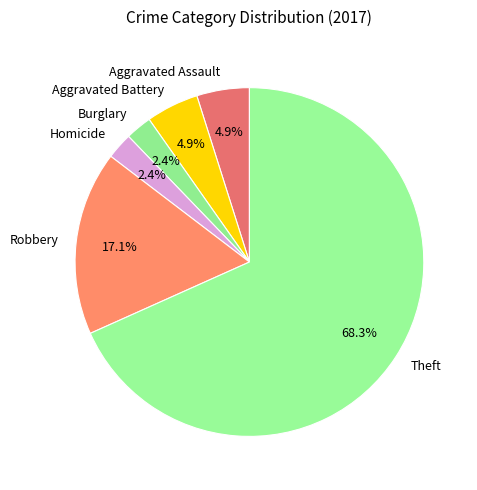

What percentage do Burglary and Robbery together represent?

19.5%